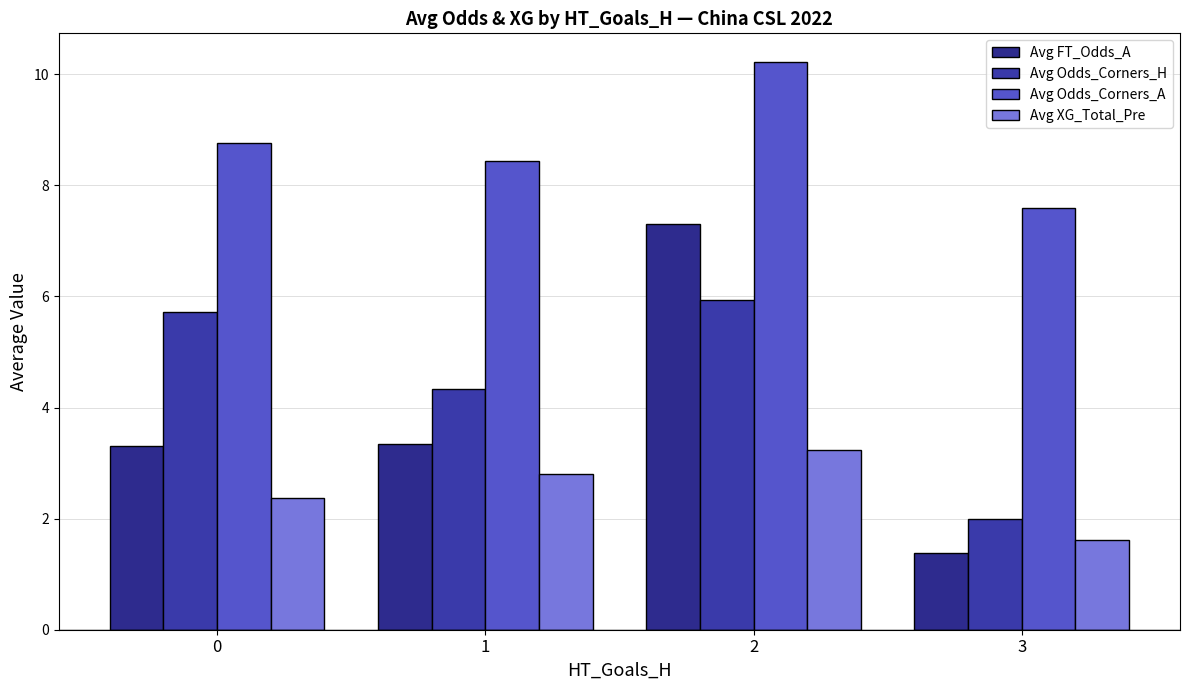

Reading left to right, extract all data points from this chart.

Avg FT_Odds_A: 3.3	3.3	7.3	1.4
Avg Odds_Corners_H: 5.7	4.3	5.9	2.0
Avg Odds_Corners_A: 8.8	8.4	10.2	7.6
Avg XG_Total_Pre: 2.4	2.8	3.2	1.6